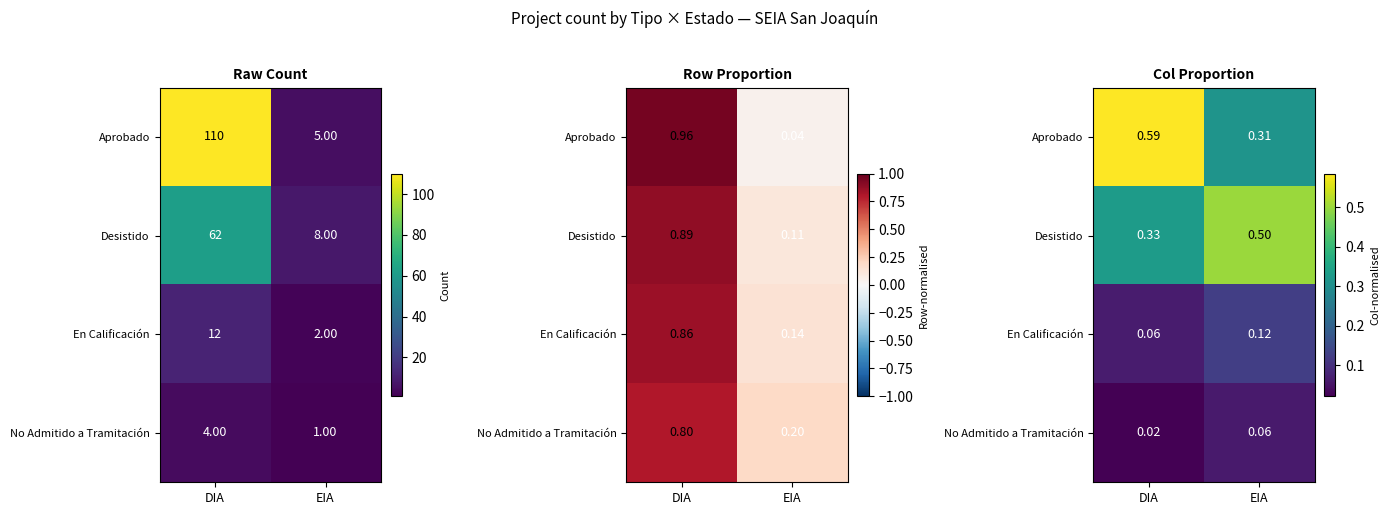

Which has a higher value, DIA or EIA?

DIA